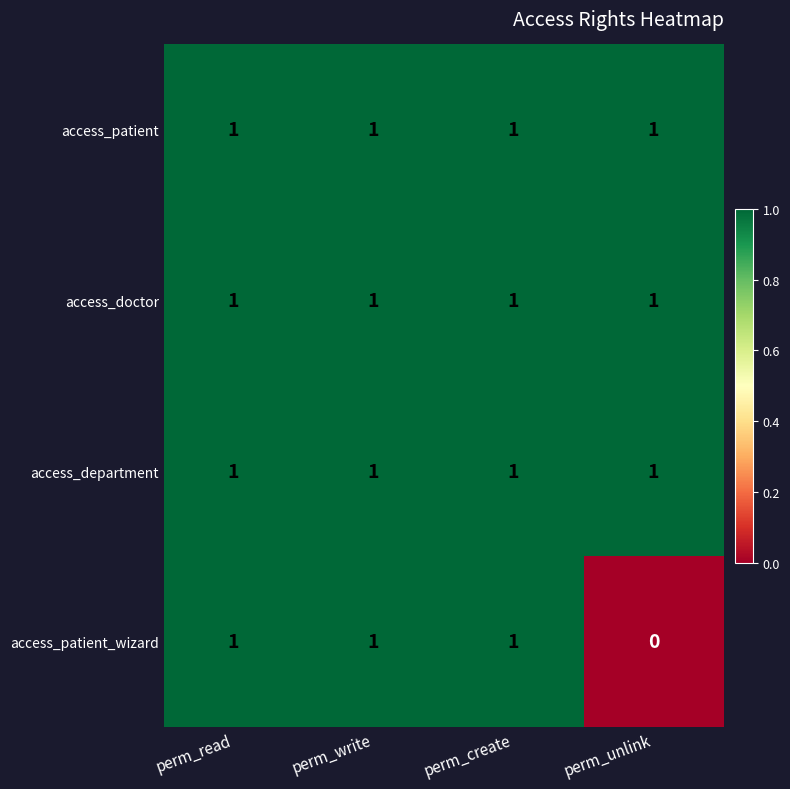

Which category has the lowest value across all series?

perm_unlink